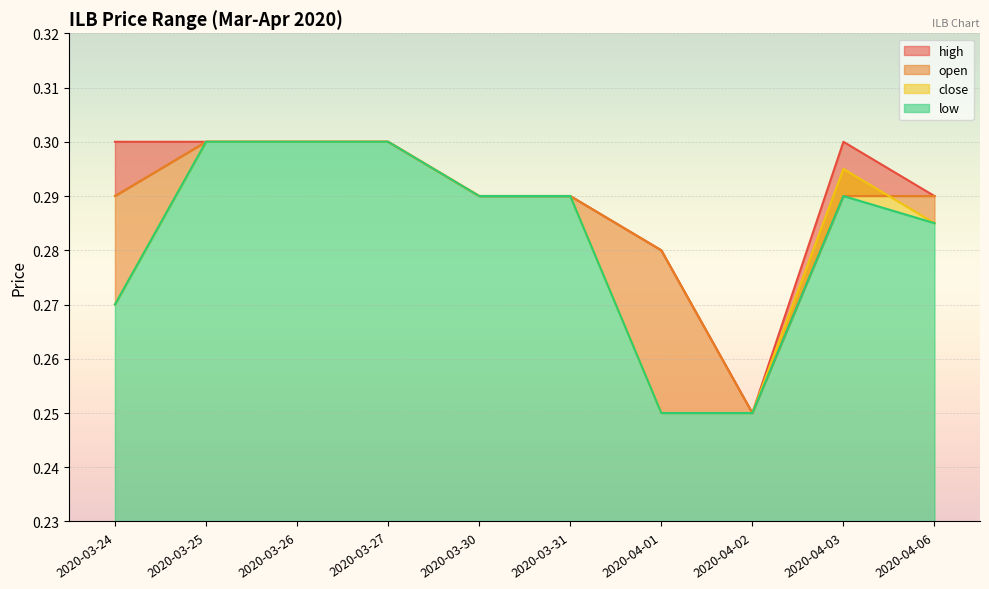

What are all the series names shown in the legend?

high, open, close, low